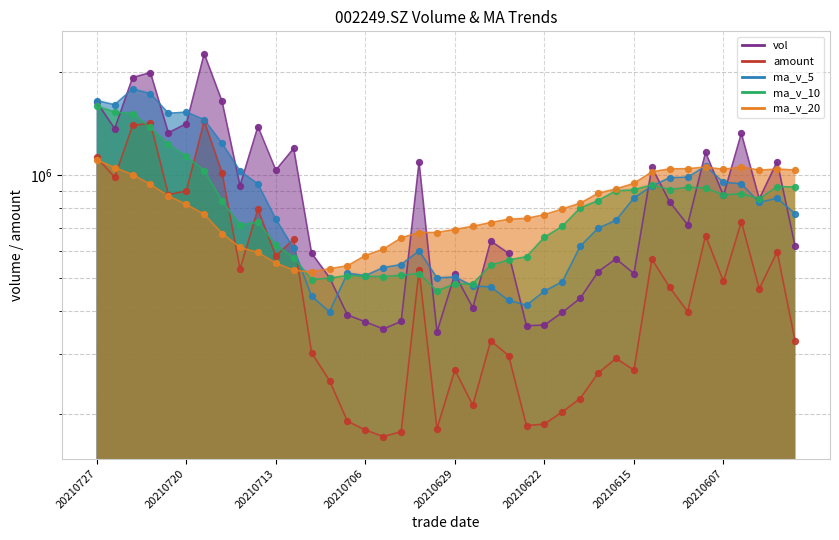

Which series has the largest total across all categories?

vol